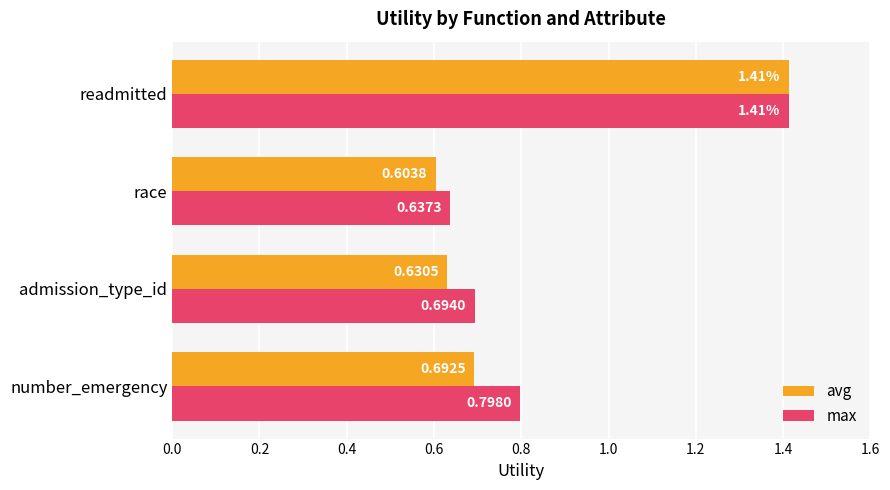

Which label corresponds to the largest value in the chart?

readmitted